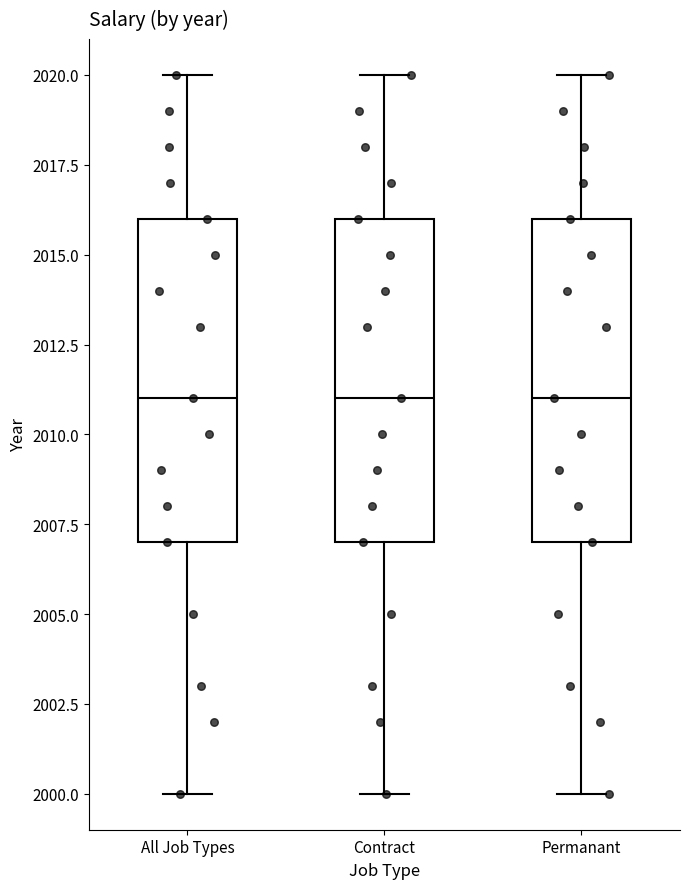

Reading left to right, read every box against the y-axis: the position of its median line, the range the box covers, and the ends of its whiskers. The values are not printed on the chart, so give them approximately, as read against the axis.

All Job Types: median 2011, box 2007 to 2016, whiskers 2000 to 2020
Contract: median 2011, box 2007 to 2016, whiskers 2000 to 2020
Permanant: median 2011, box 2007 to 2016, whiskers 2000 to 2020